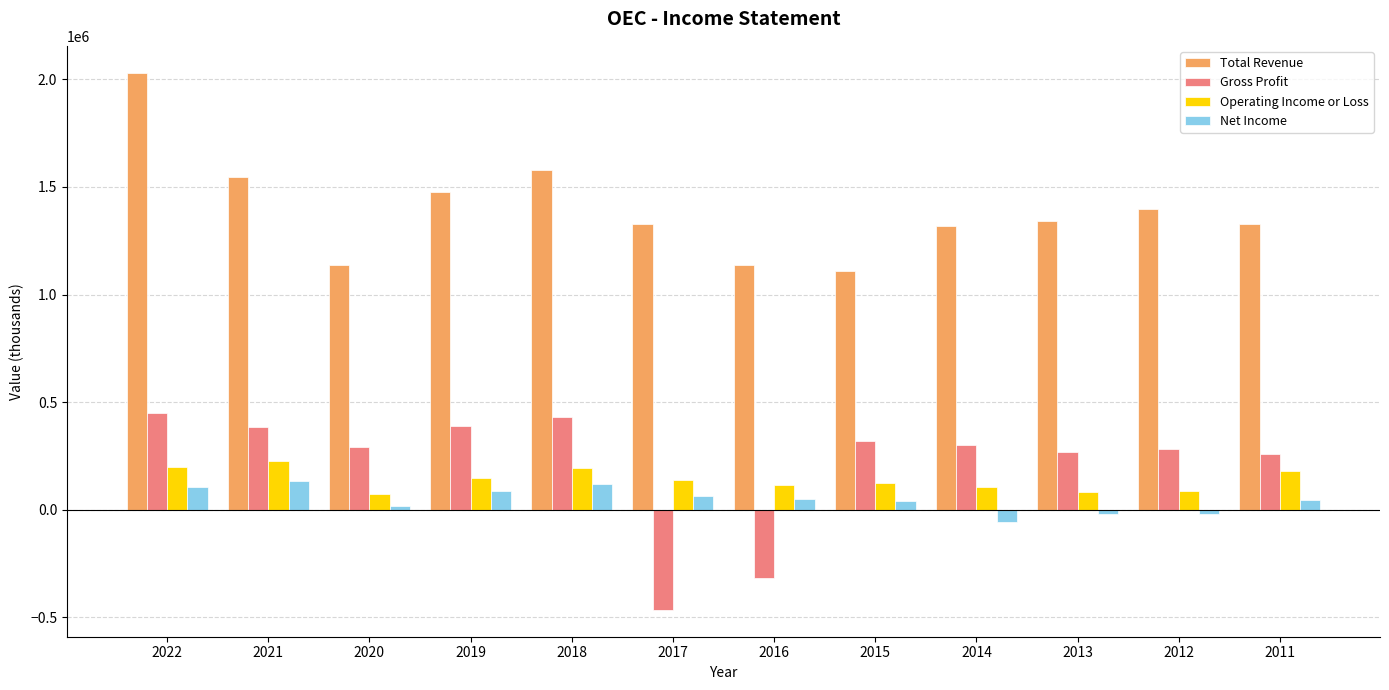

How many positive values does the Gross Profit series have?

10